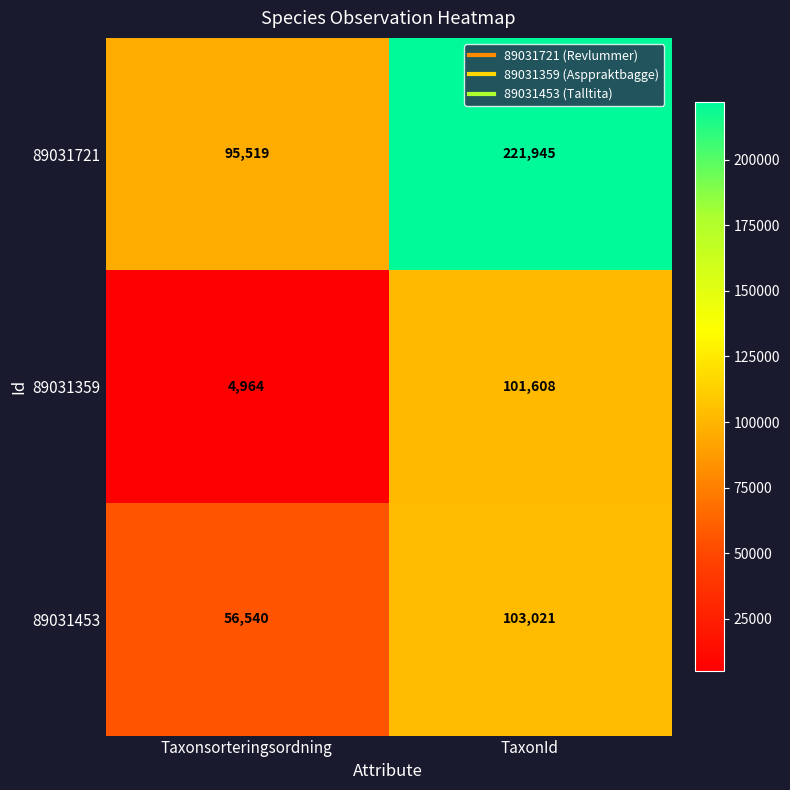

What is the sum of the 89031721 values at TaxonId and Taxonsorteringsordning?

317464